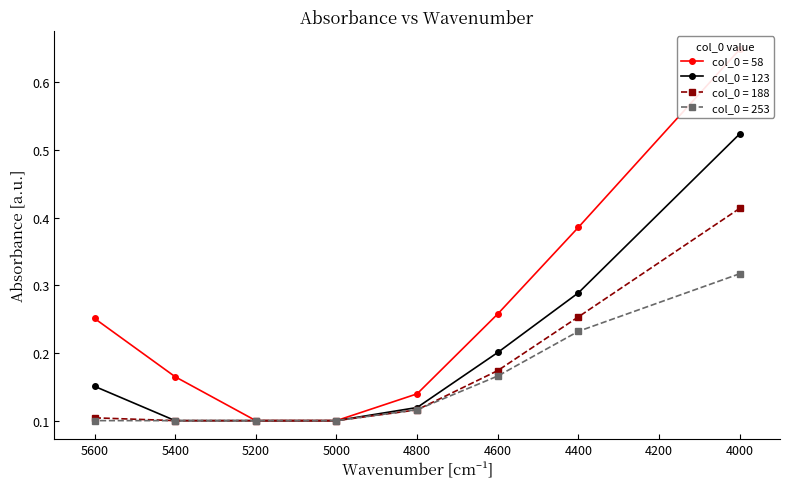

How many lines are shown in the chart?

4